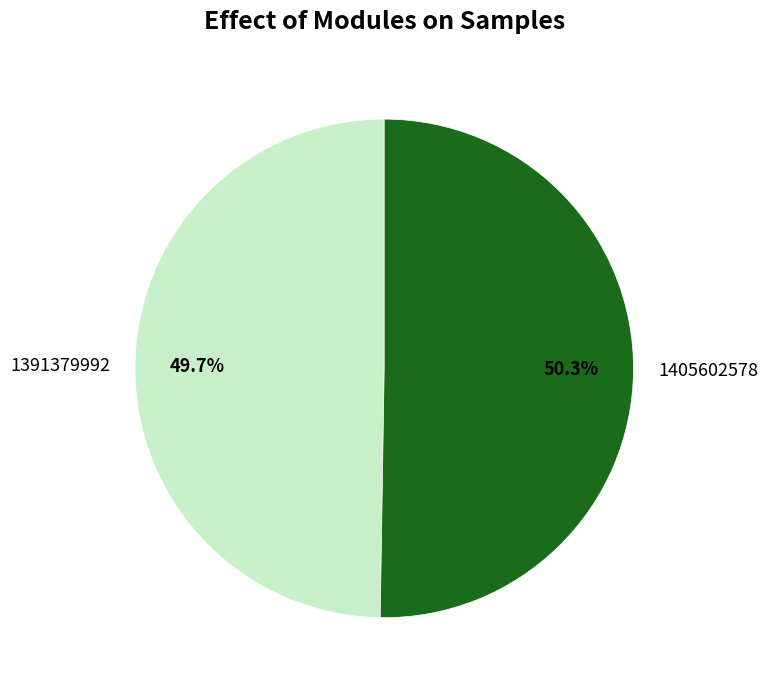

How many segments does this pie chart have?

2